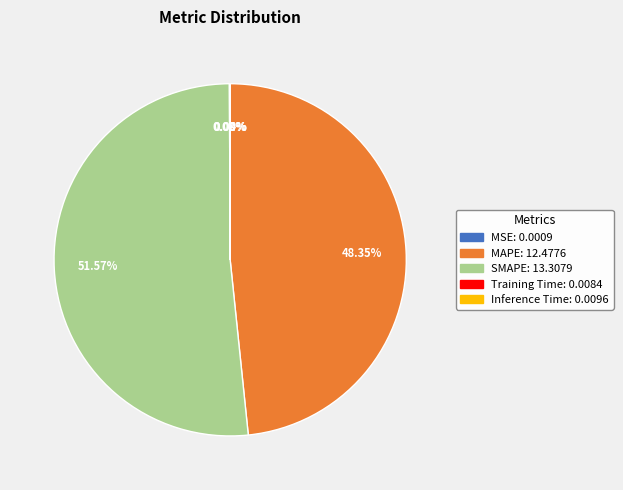

Which slice is the largest?

SMAPE